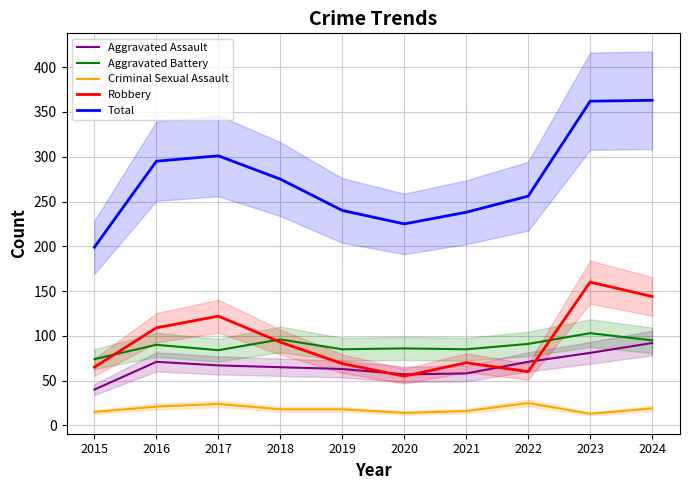

Where does the Aggravated Battery series first go above 90?

2018